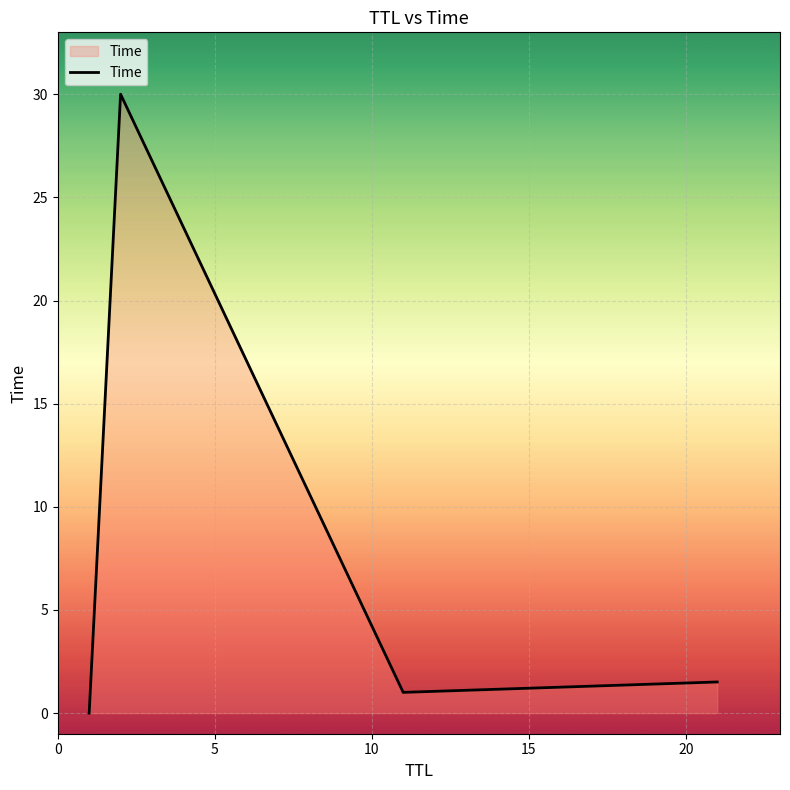

Does the chart display data point markers on the line(s)?

No